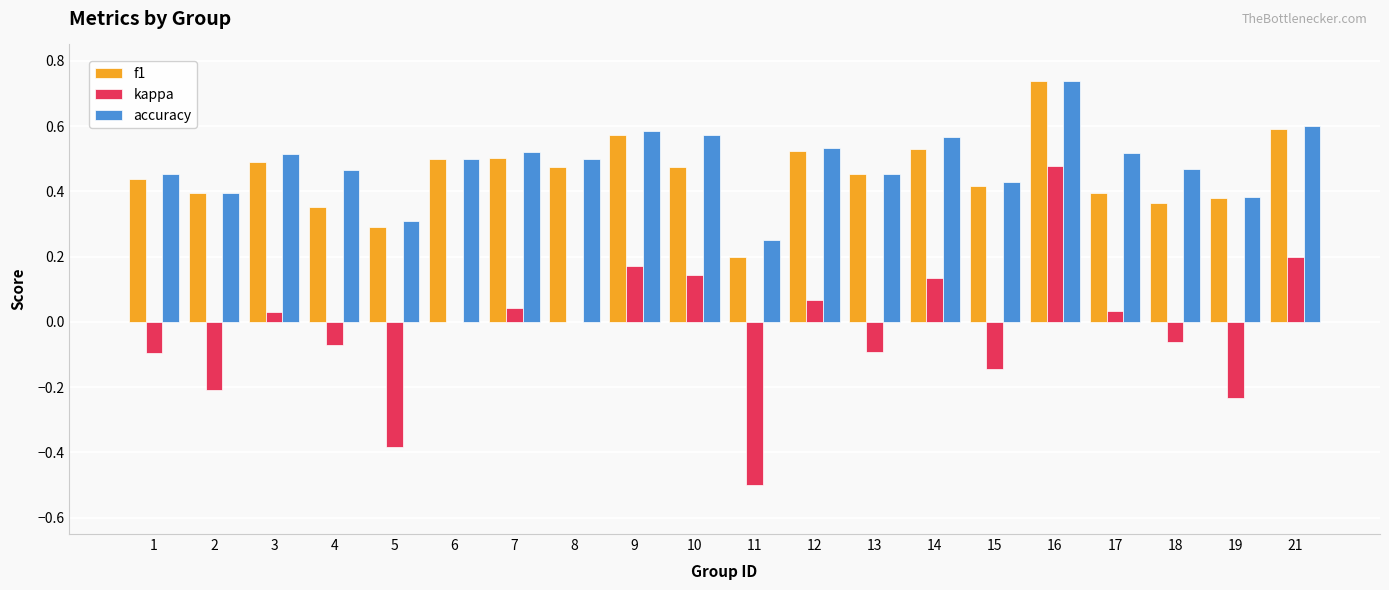

Which category has the highest value across all series?

16